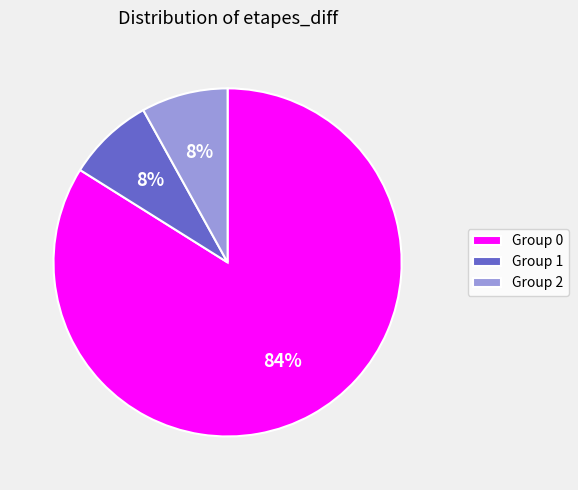

Is the sum of Group 0 and Group 1 greater than half?

Yes